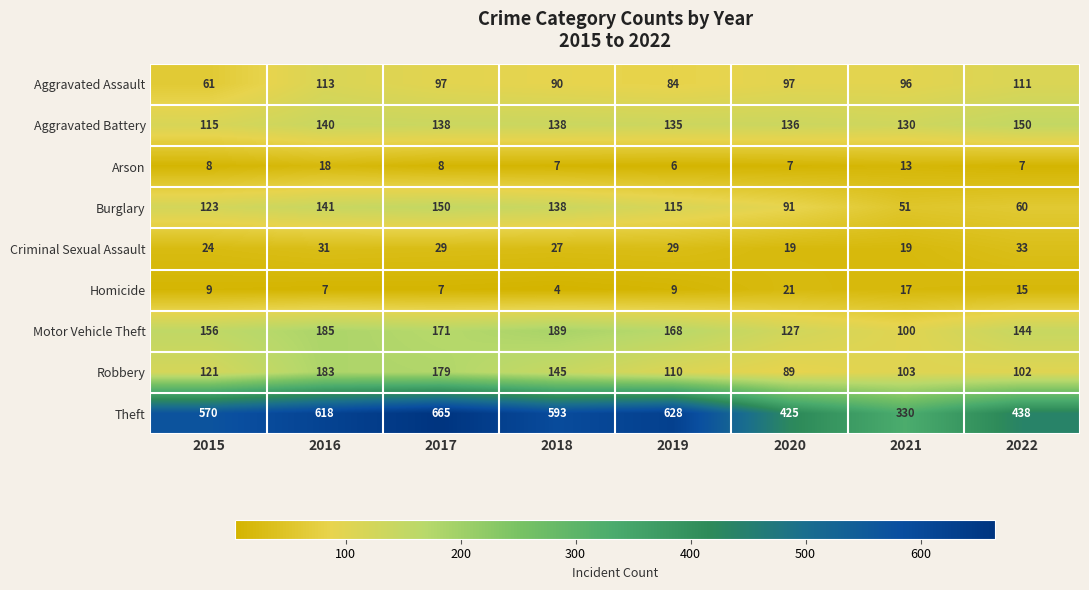

Which series has the widest spread of values?

Theft